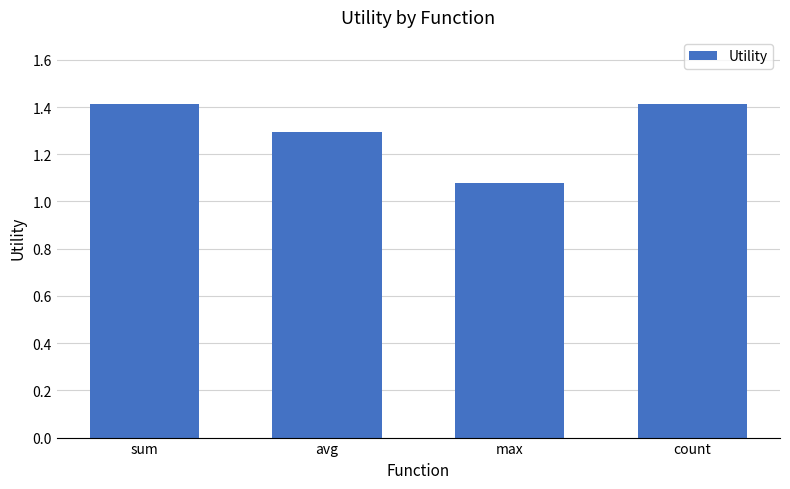

What is the difference between the second highest and minimum values?

0.3